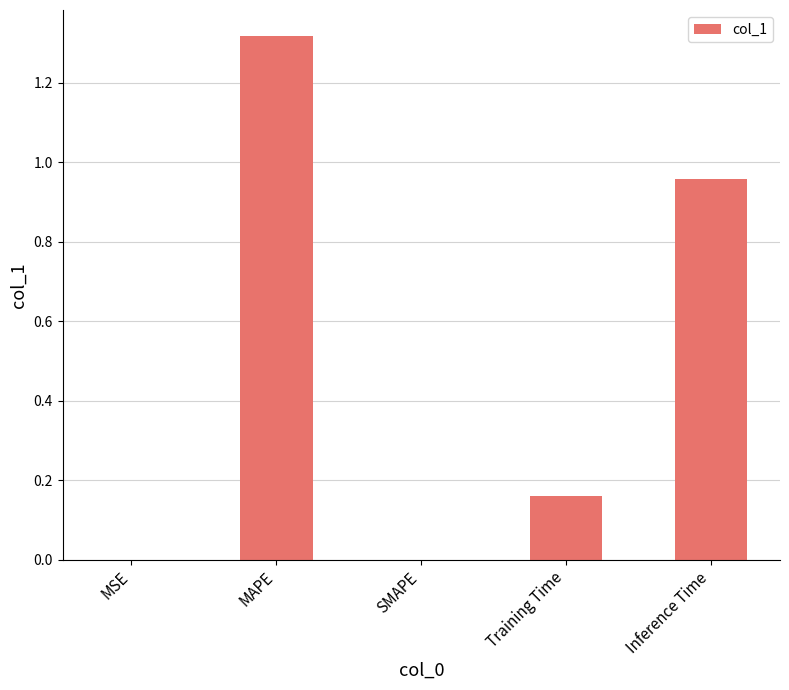

The chart shows a value of -0.4 at SMAPE. True or false?

False